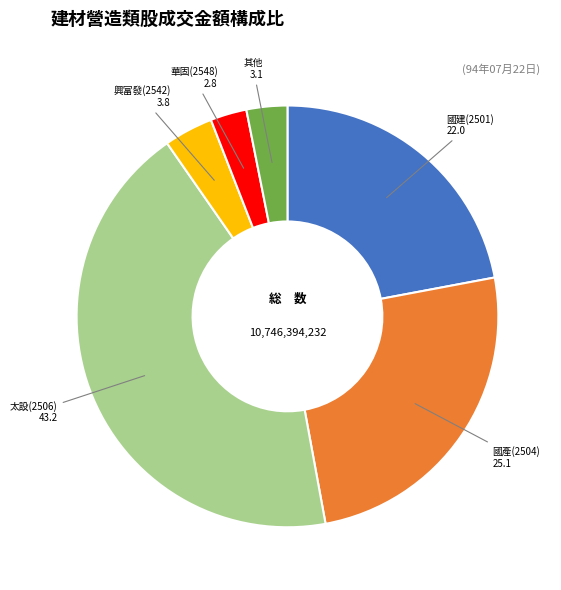

Is there any slice that represents more than half of the pie?

No